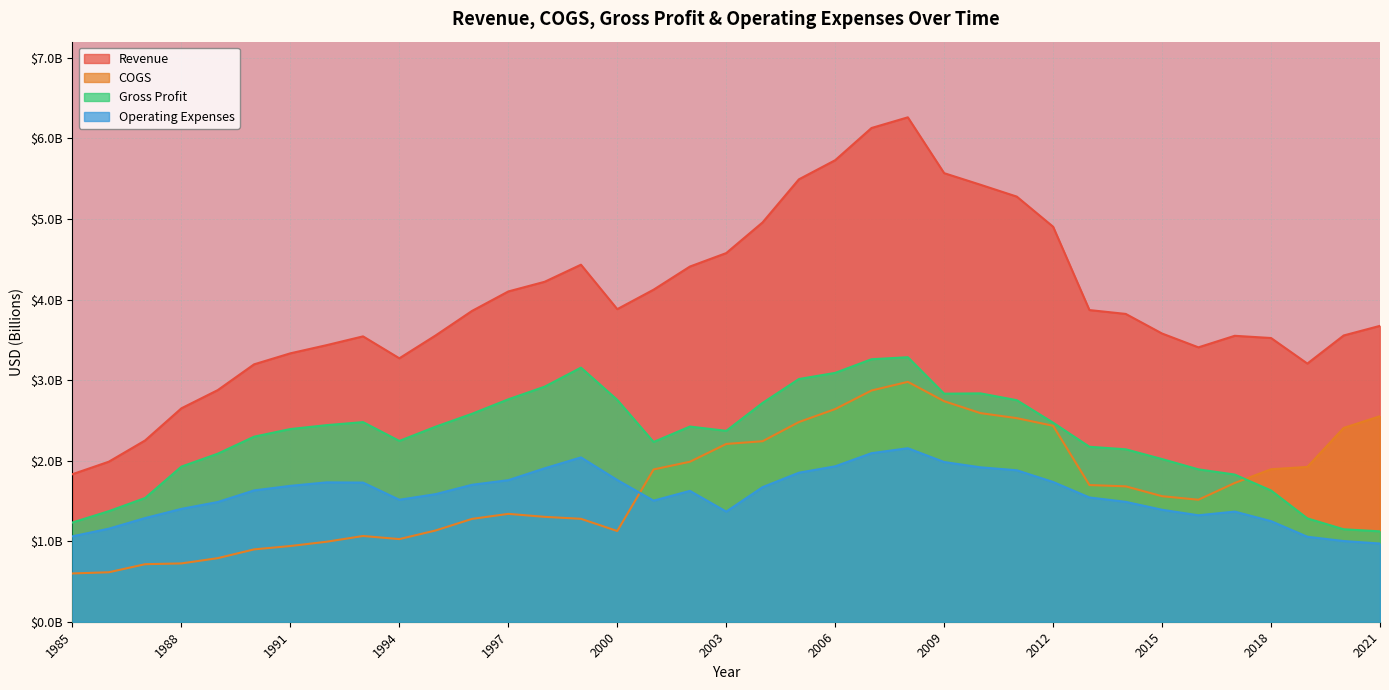

What is the difference between the Revenue values at 1992 and 1999?

1.0